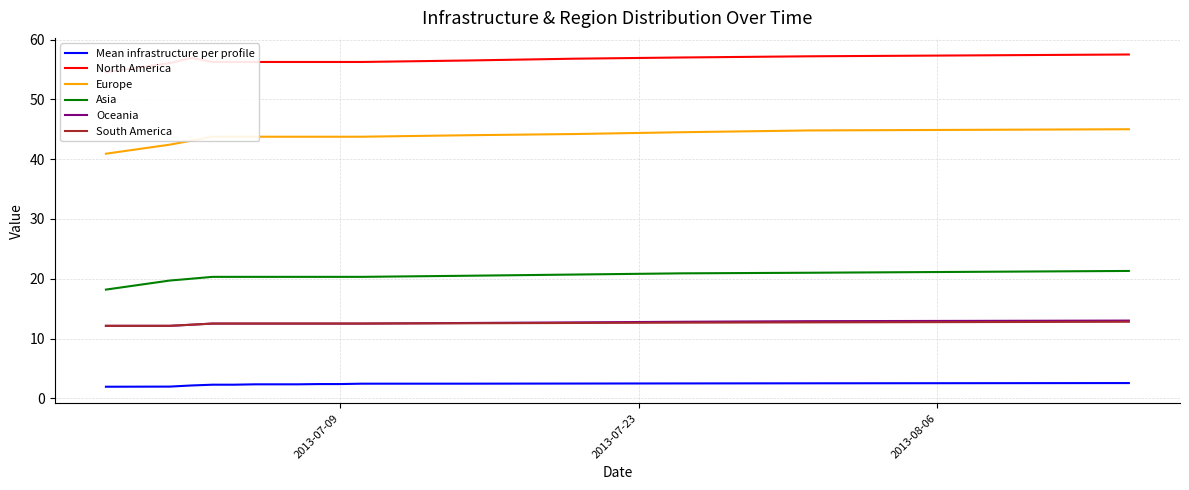

What are all the series names shown in the legend?

Mean infrastructure per profile, North America, Europe, Asia, Oceania, South America